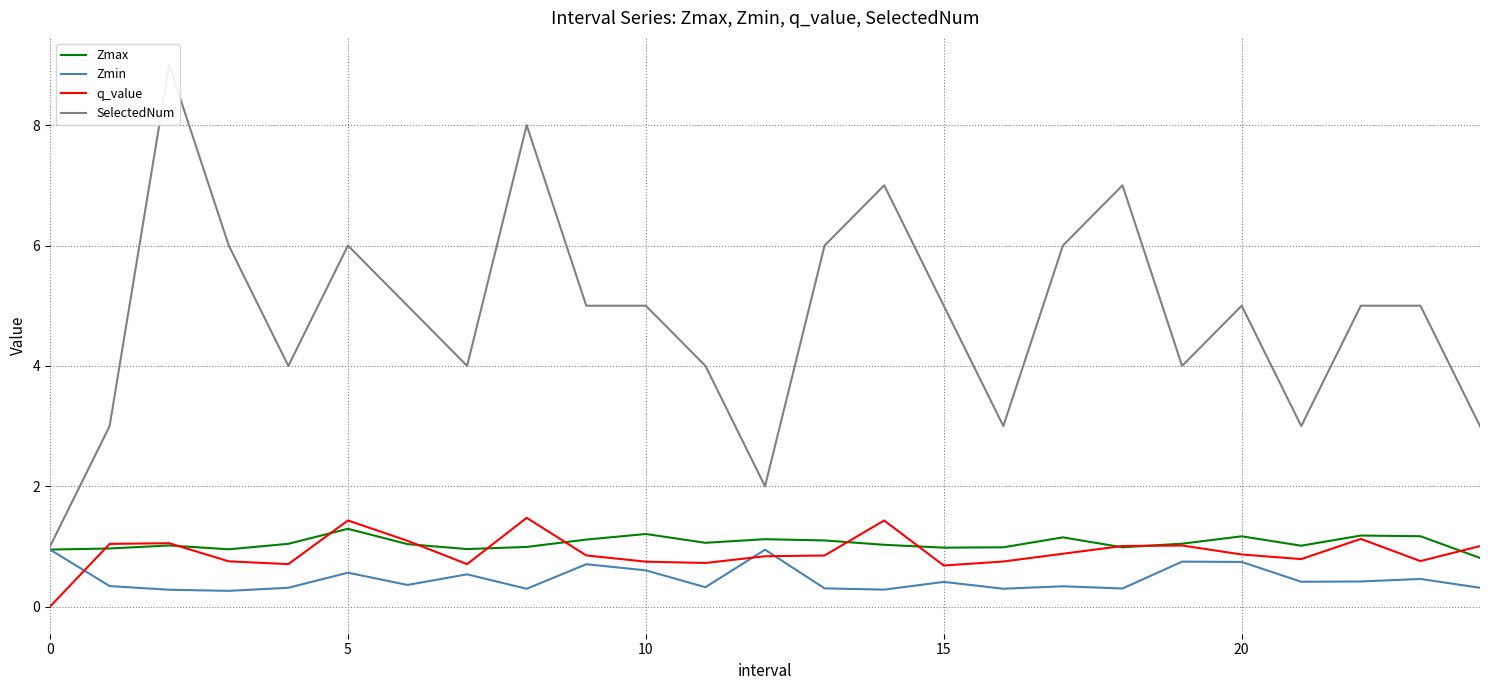

How many distinct data groups are displayed?

4